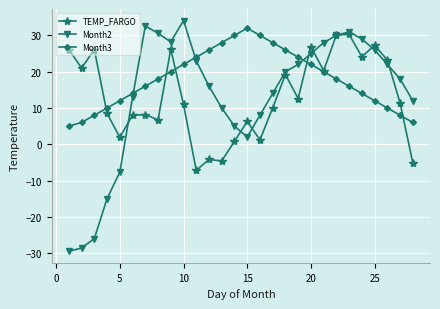

True or false: Month2 has more than 0 points higher than both neighbors.

True